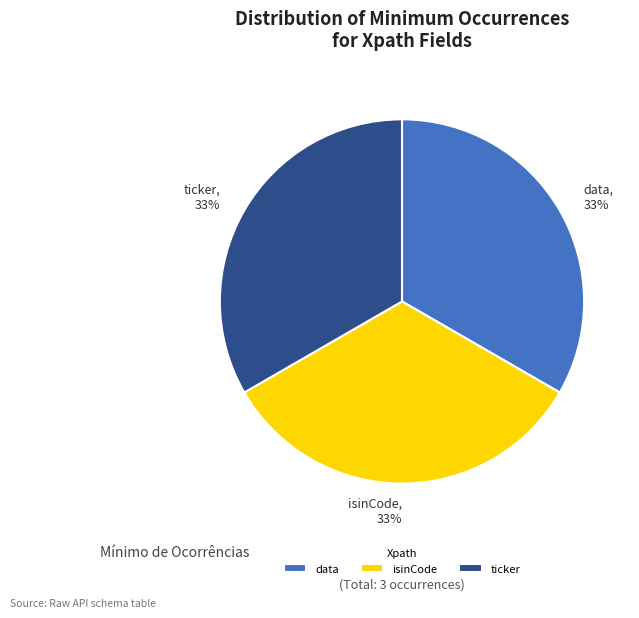

Does any single category account for the majority?

No